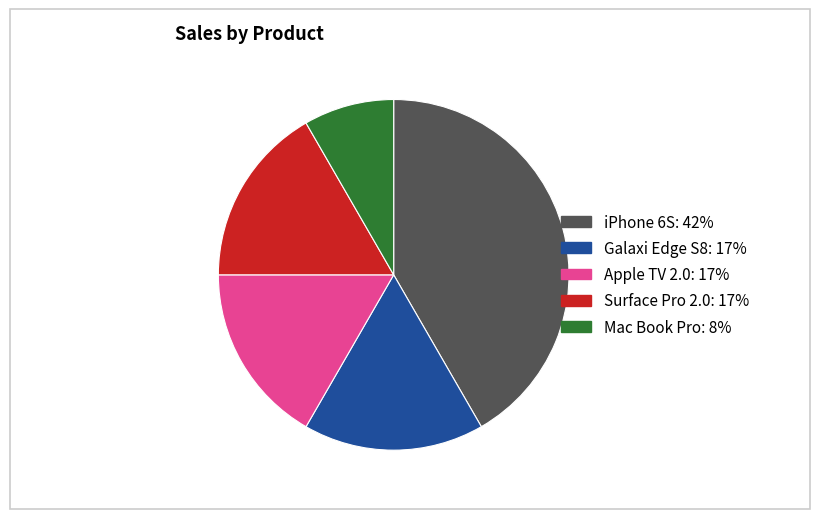

What is the smallest slice in the pie chart?

Mac Book Pro